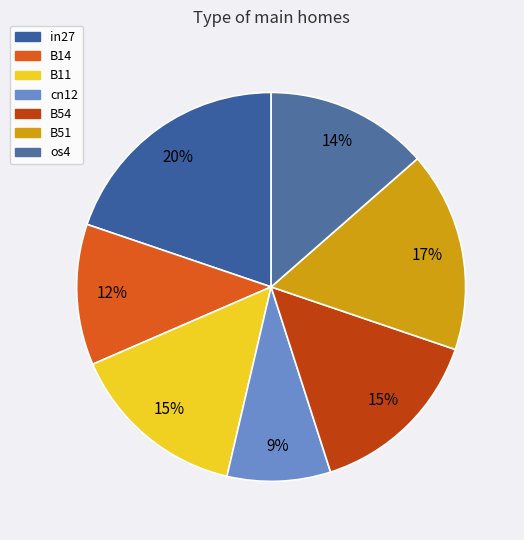

Is it true that B11 is 15% of the pie?

True